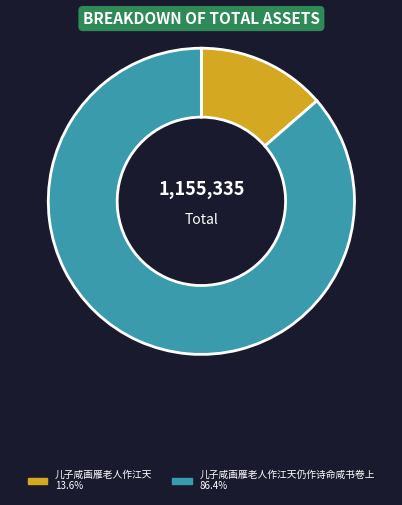

Count the number of slices in the pie.

2